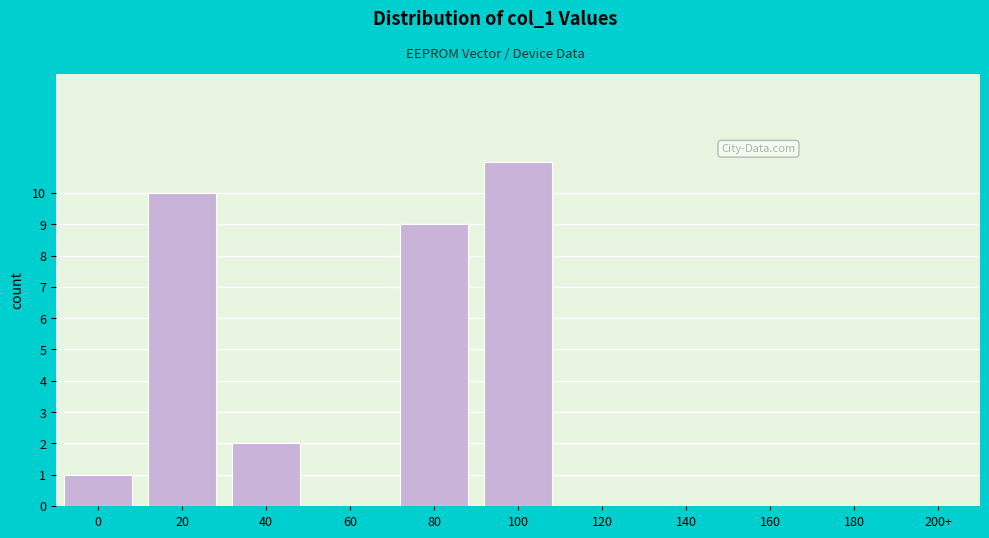

Reading left to right, transcribe all the data shown in this chart.

0=1	20=10	40=2	60=0	80=9	100=11	120=0	140=0	160=0	180=0	200+=0